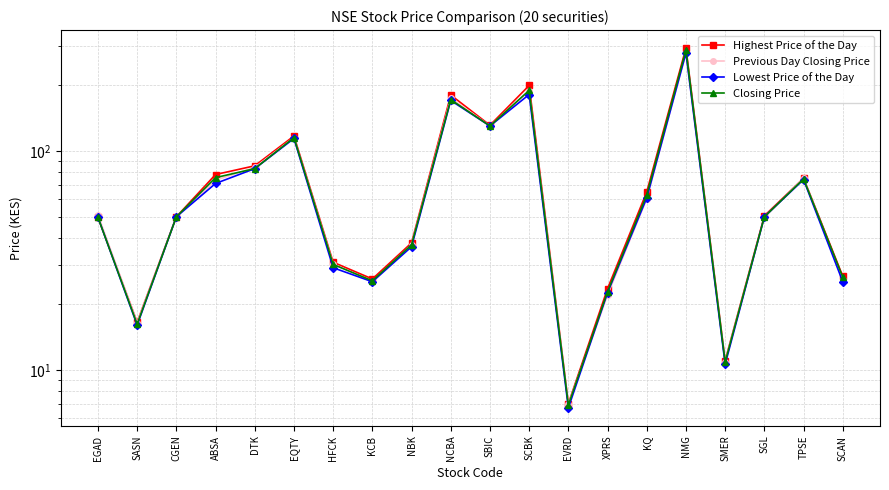

Rank the series at EGAD from highest to lowest value.

Previous Day Closing Price, Highest Price of the Day, Lowest Price of the Day, Closing Price